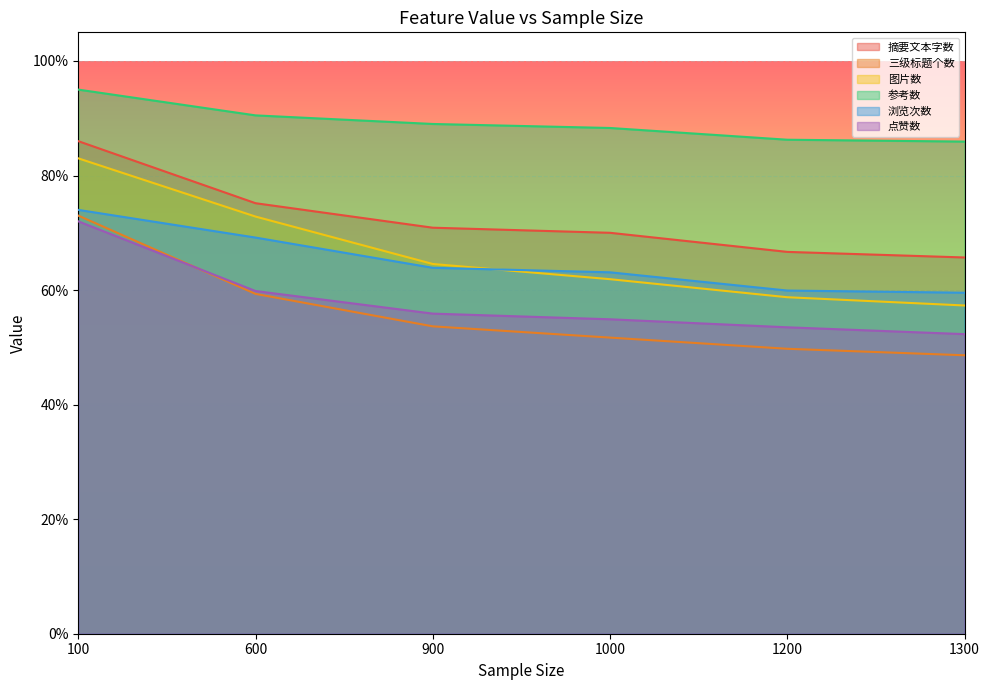

True or false: 三级标题个数 has more than 2 points higher than both neighbors.

False